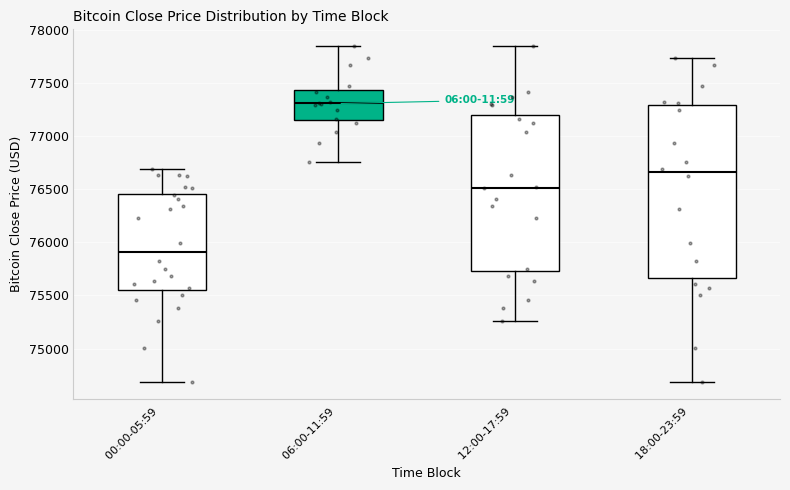

Reading left to right, read every box against the y-axis: the position of its median line, the range the box covers, and the ends of its whiskers. The values are not printed on the chart, so give them approximately, as read against the axis.

00:00-05:59: median 75900, box 75550 to 76450, whiskers 74700 to 76700
06:00-11:59: median 77300, box 77150 to 77450, whiskers 76750 to 77850
12:00-17:59: median 76500, box 75750 to 77200, whiskers 75250 to 77850
18:00-23:59: median 76650, box 75650 to 77300, whiskers 74700 to 77750